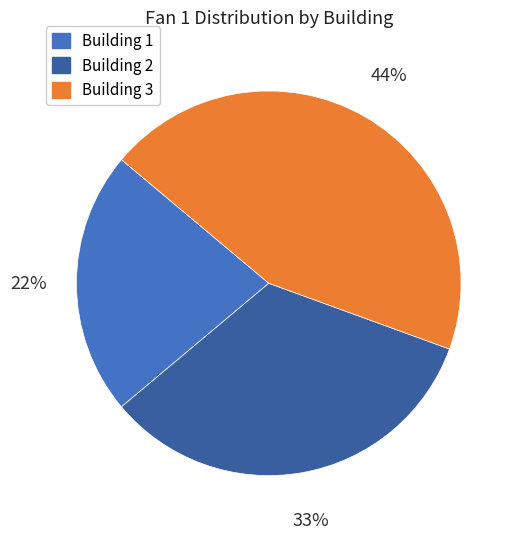

To the nearest percent, what percentage of the pie is Building 1?

22%